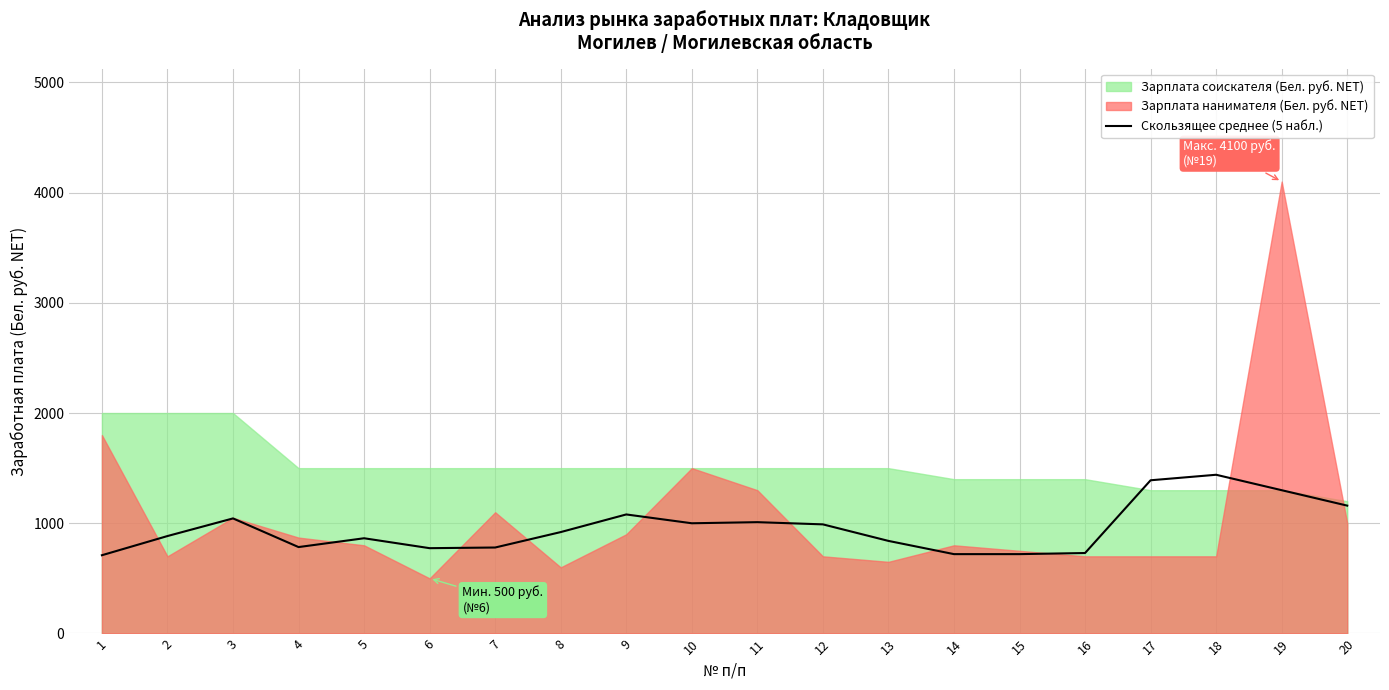

Reading left to right, extract all data points from this chart.

710	884	1044	784	864	774	780	920	1080	1000	1010	990	840	720	720	730	1390	1440	1300	1160